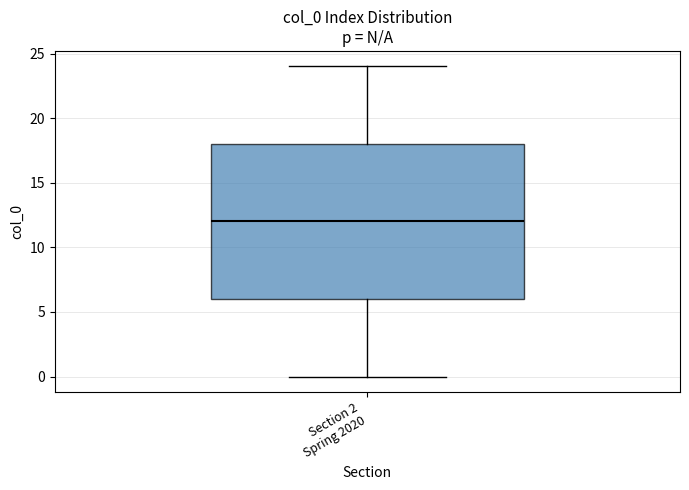

Where is the upper edge of the box for Section 2 Spring 2020 on the y-axis? The values are not printed on the chart, so give them approximately, as read against the axis.

18